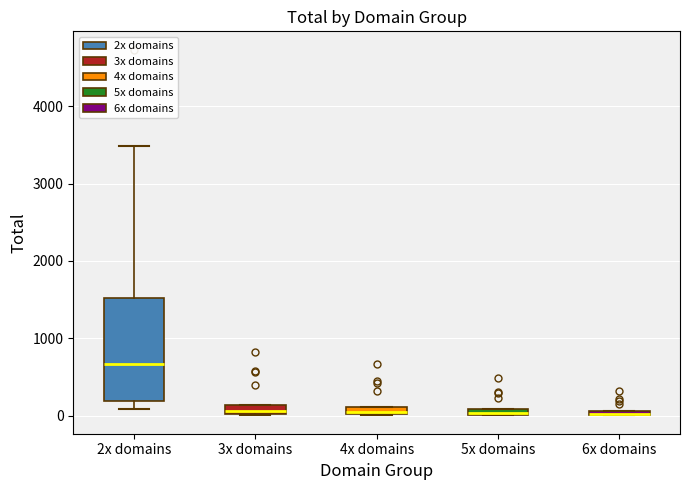

Where is the lower edge of the box for 2x domains on the y-axis? The values are not printed on the chart, so give them approximately, as read against the axis.

200